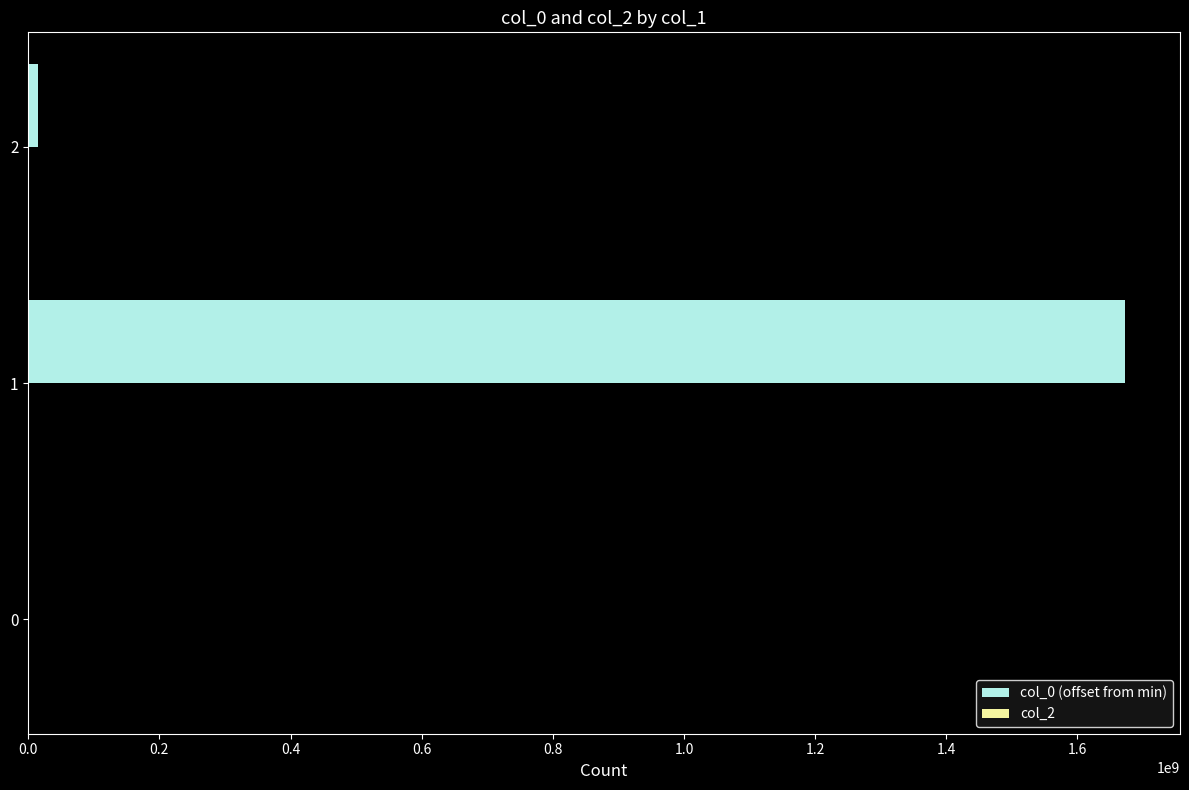

What is the sum of all values?

1687354115